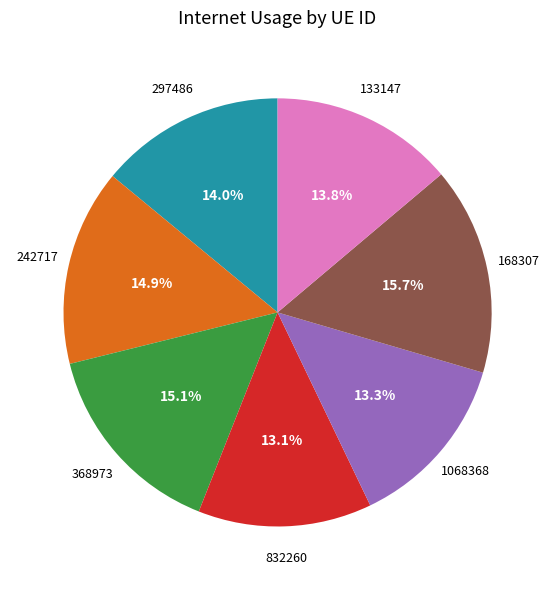

Is there any slice that represents more than half of the pie?

No